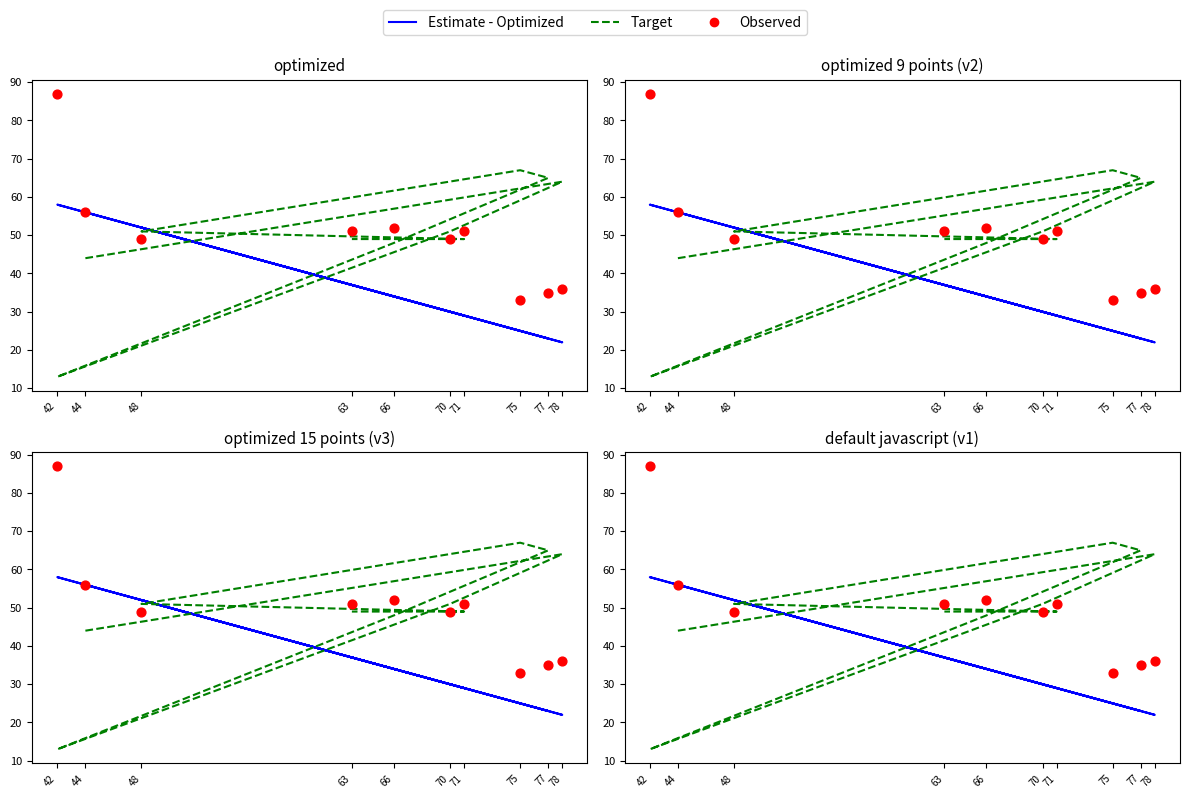

What is the total value across all series at 75?

125